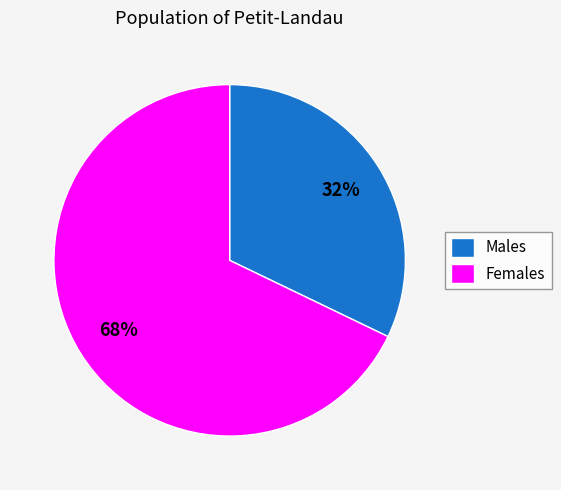

Which category has the smallest portion of the pie?

Males